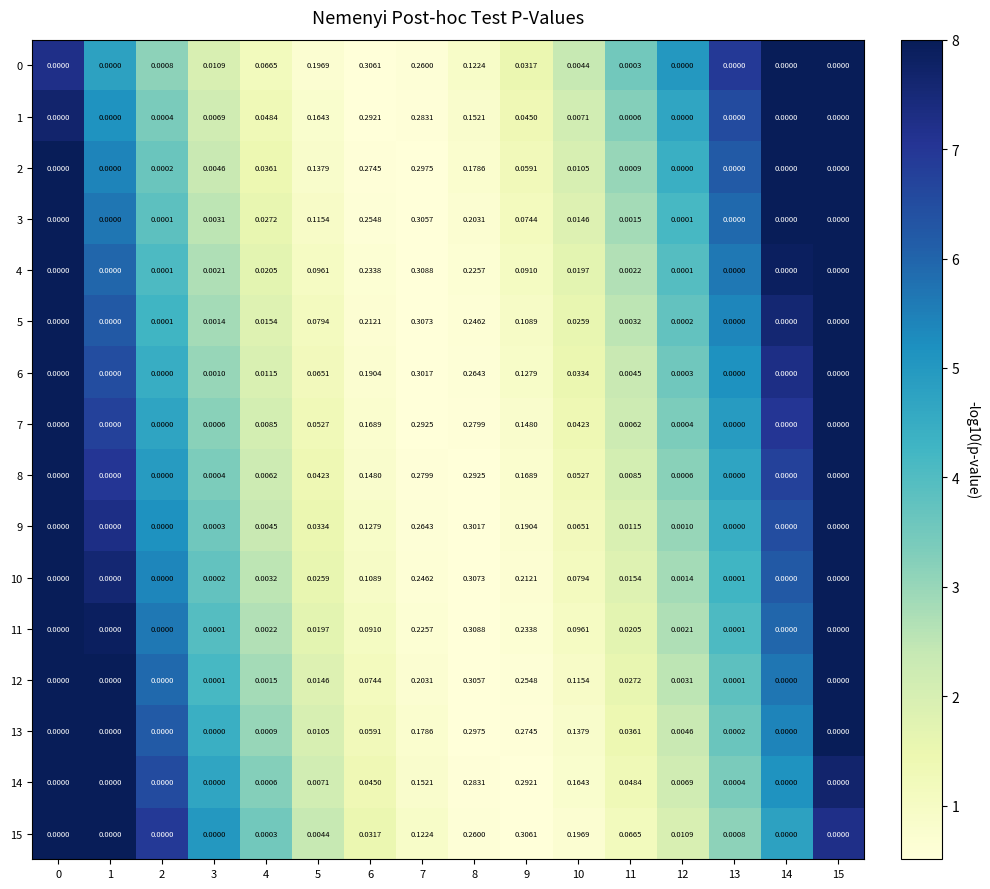

Is the value of 11 at 3 greater than the value of 6 at 2?

Yes